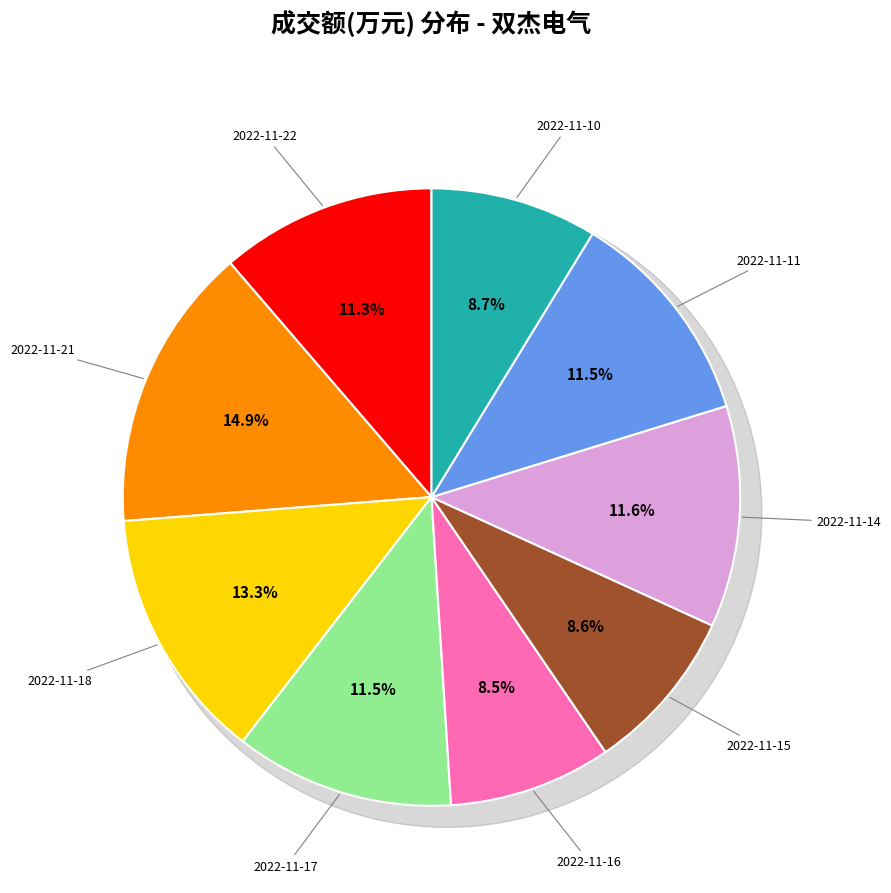

Count the number of slices in the pie.

9